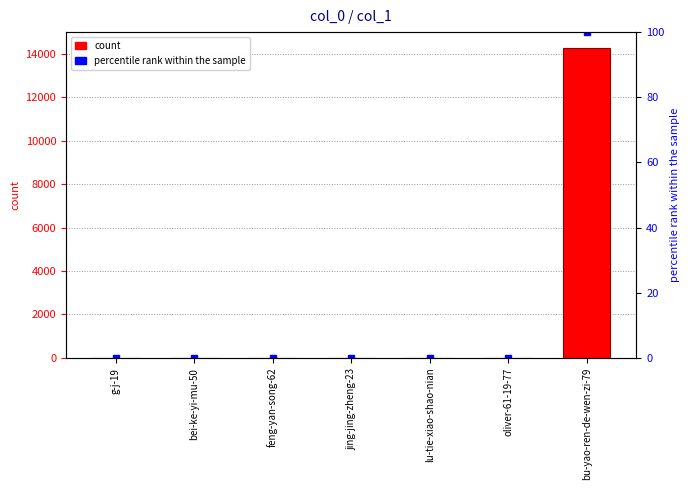

Which has a higher value, bu-yao-ren-de-wen-zi-79 or feng-yan-song-62?

bu-yao-ren-de-wen-zi-79